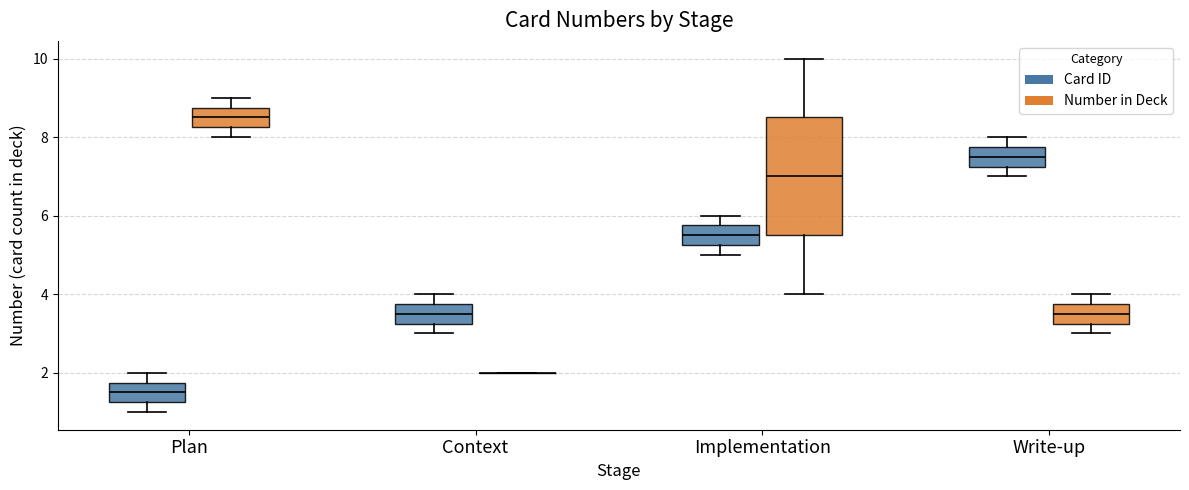

Reading left to right, read every box against the y-axis: the position of its median line, the range the box covers, and the ends of its whiskers. The values are not printed on the chart, so give them approximately, as read against the axis.

Plan (Card ID): median 1.6, box 1.2 to 1.8, whiskers 1.0 to 2.0
Plan (Number in Deck): median 8.6, box 8.2 to 8.8, whiskers 8.0 to 9.0
Context (Card ID): median 3.6, box 3.2 to 3.8, whiskers 3.0 to 4.0
Context (Number in Deck): box collapsed to a line at 2.0, whiskers 2.0 to 2.0
Implementation (Card ID): median 5.6, box 5.2 to 5.8, whiskers 5.0 to 6.0
Implementation (Number in Deck): median 7.0, box 5.6 to 8.6, whiskers 4.0 to 10.0
Write-up (Card ID): median 7.6, box 7.2 to 7.8, whiskers 7.0 to 8.0
Write-up (Number in Deck): median 3.6, box 3.2 to 3.8, whiskers 3.0 to 4.0